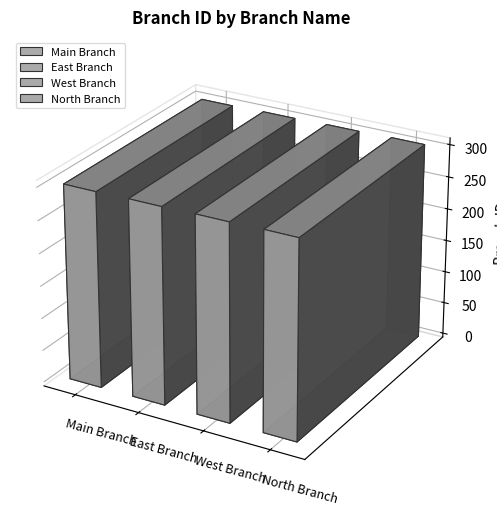

What is the greatest value displayed?

304